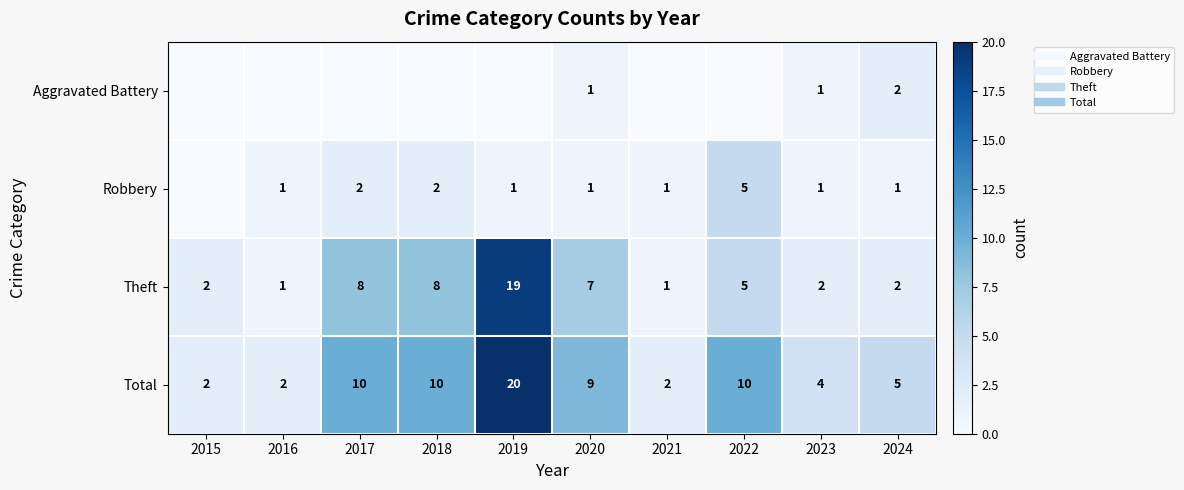

Is it true that Aggravated Battery equals 1 at 2016?

False